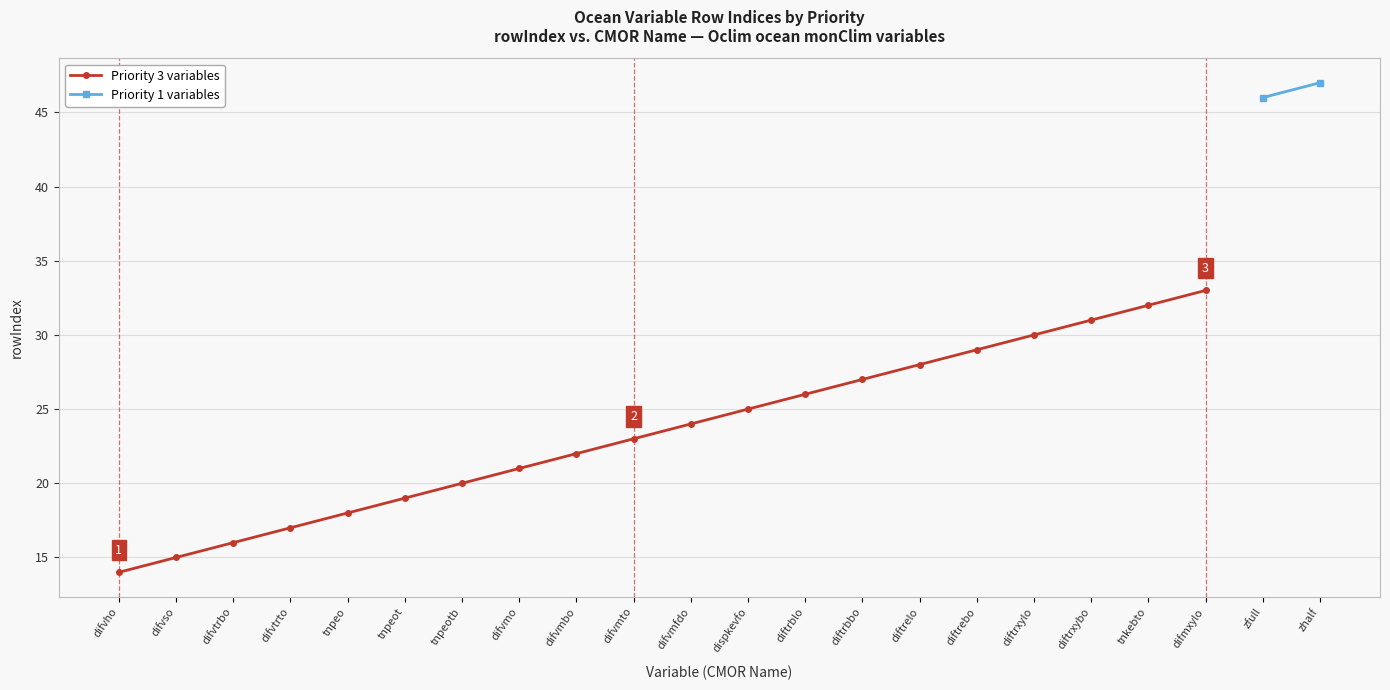

At which label does the data first exceed 24?

dispkevfo